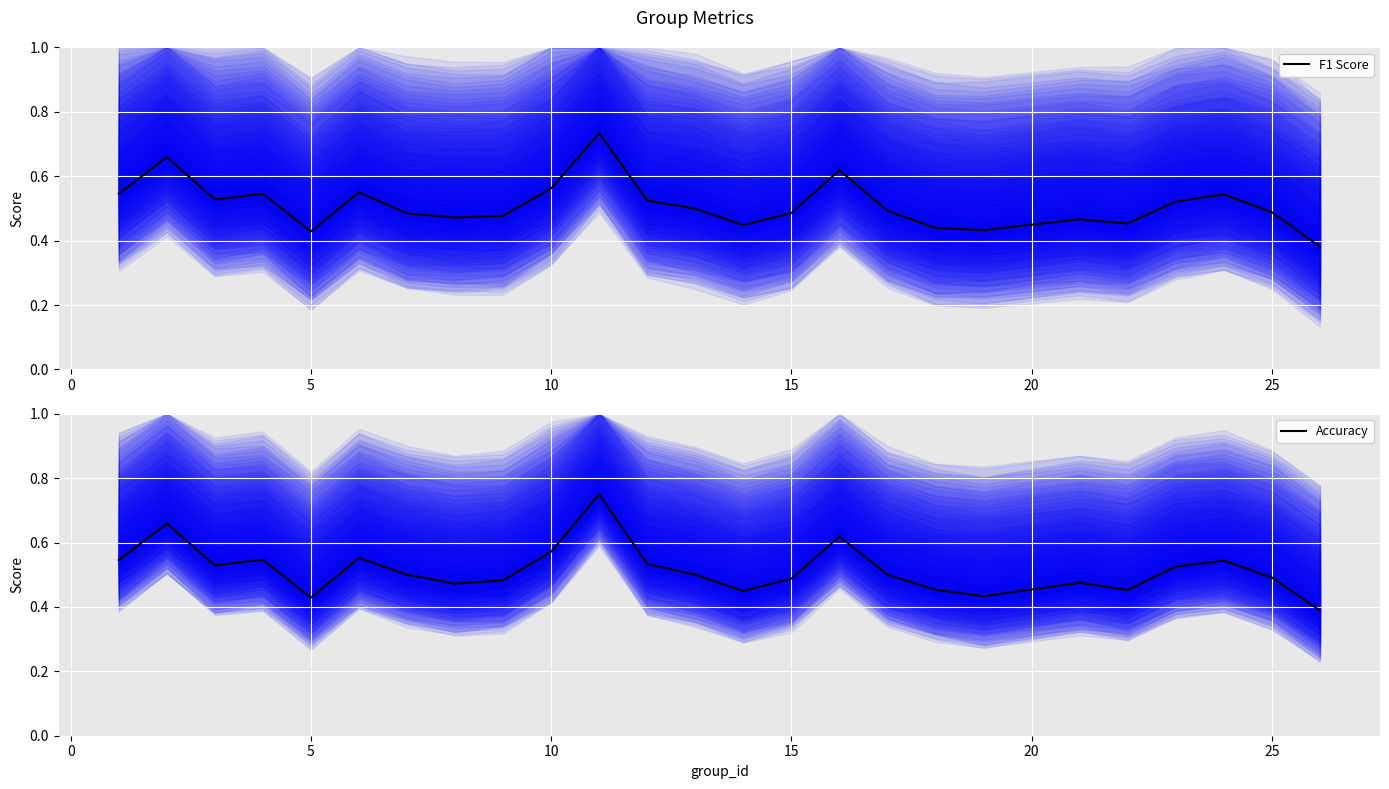

At how many categories does at least one series exceed 0?

25